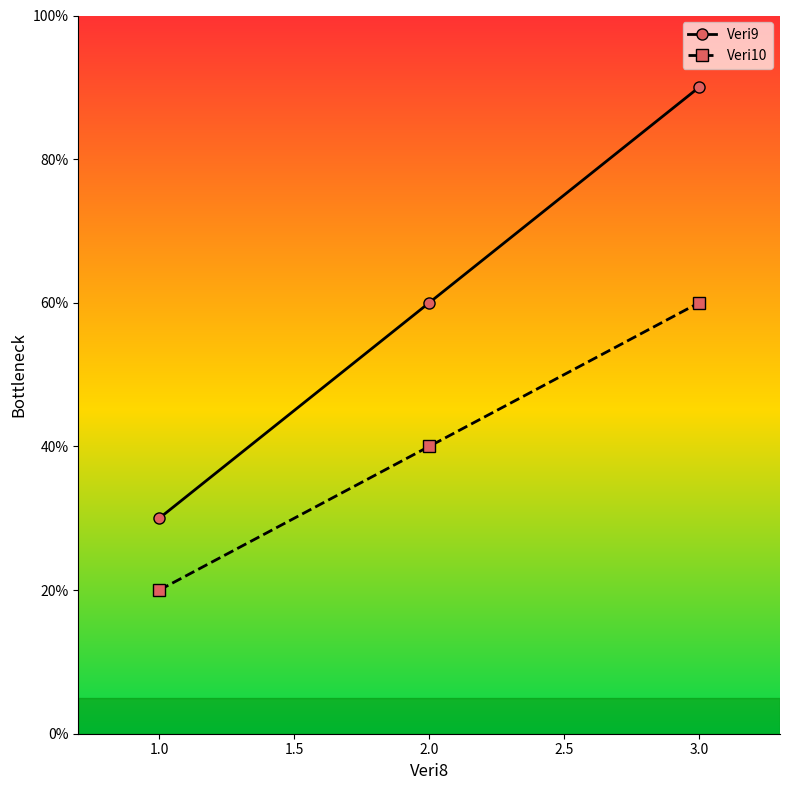

What is the difference between the maximum and minimum values in the Veri10 series?

40